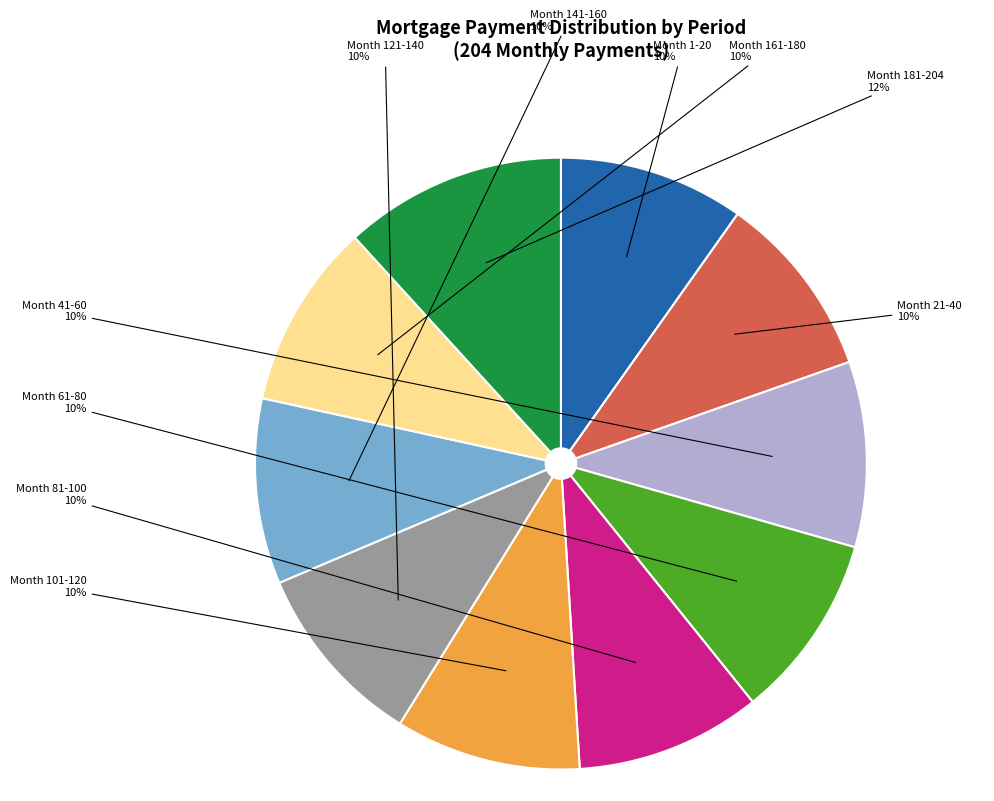

Approximately how many times larger is the value at Month 81-100 compared to Month 181-204?

0.8